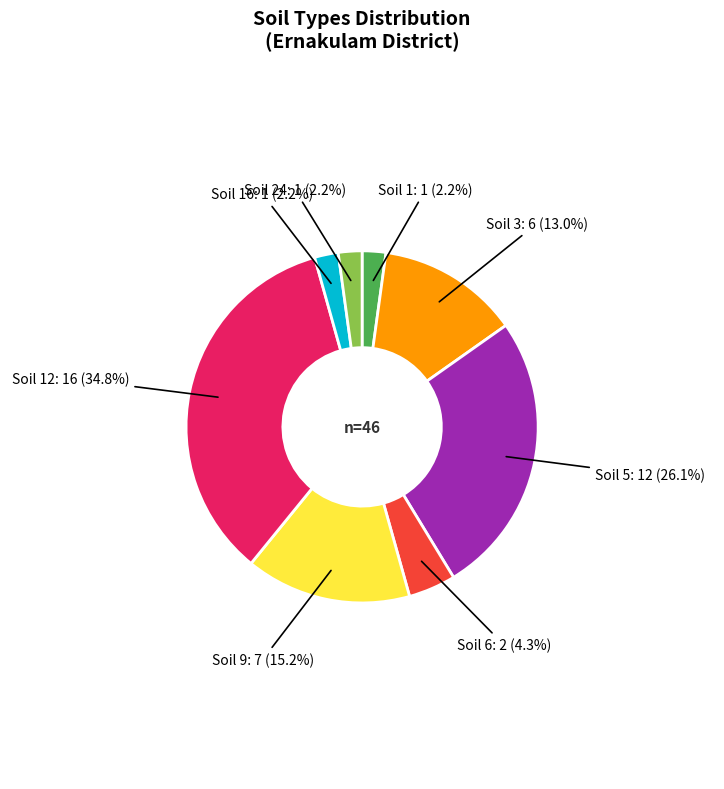

Is there a majority slice in this chart?

No